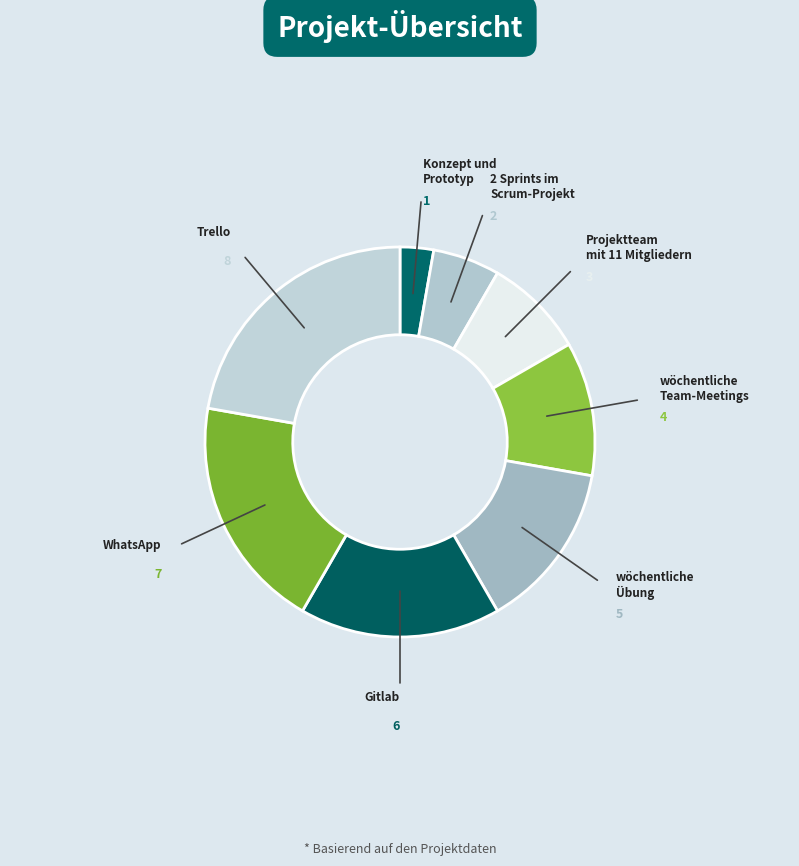

Combined, do Projektteam mit 11 Mitgliedern and 2 Sprints im Scrum-Projekt account for over 50%?

No